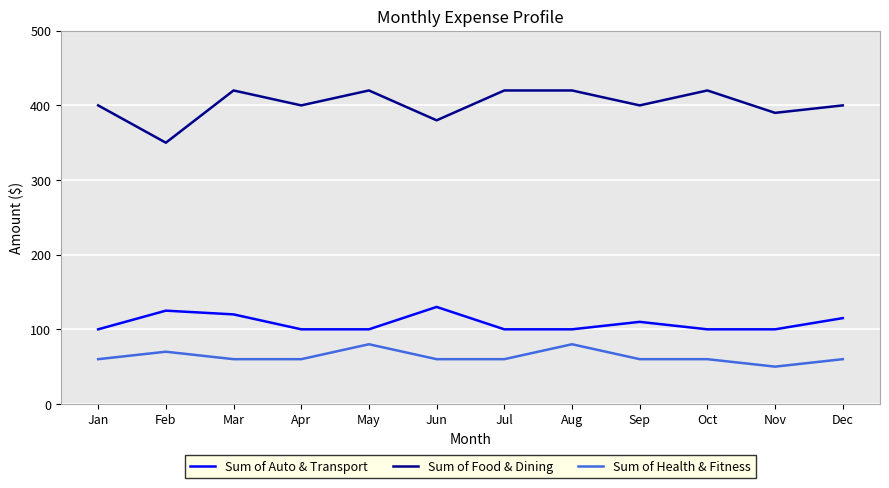

True or false: Sum of Food & Dining and Sum of Health & Fitness intersect in this chart.

False